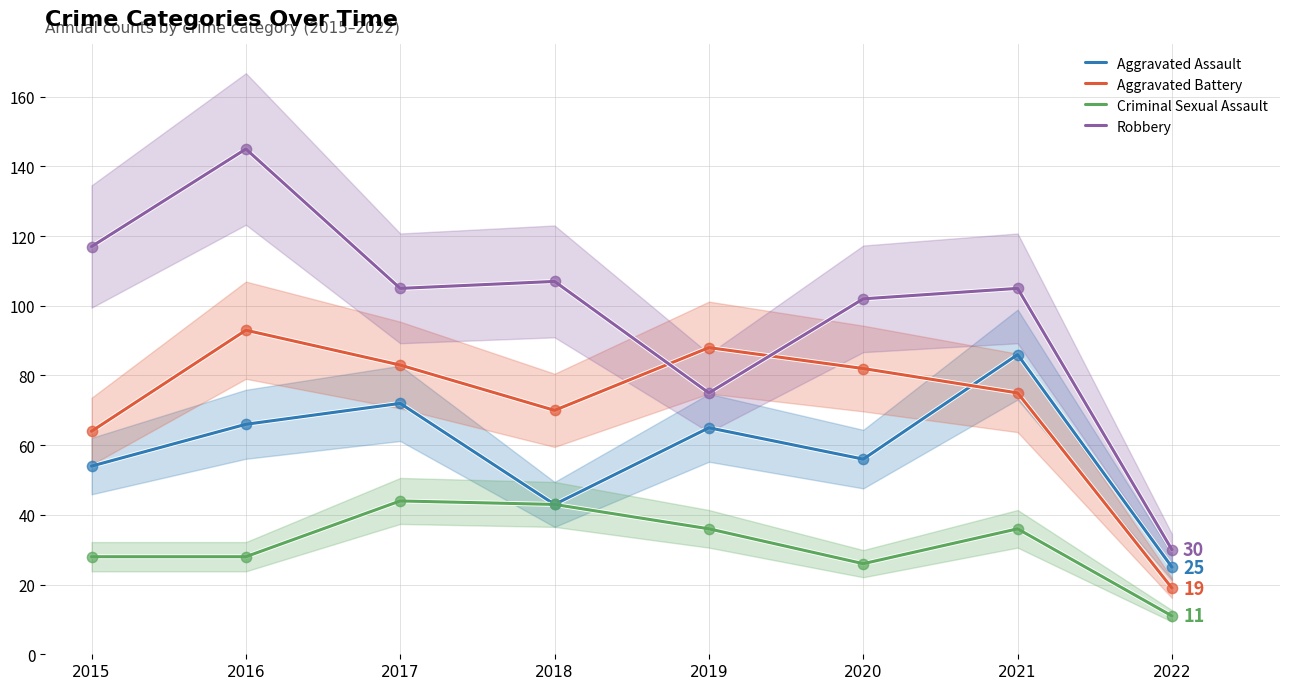

Which series has the largest total across all categories?

Robbery